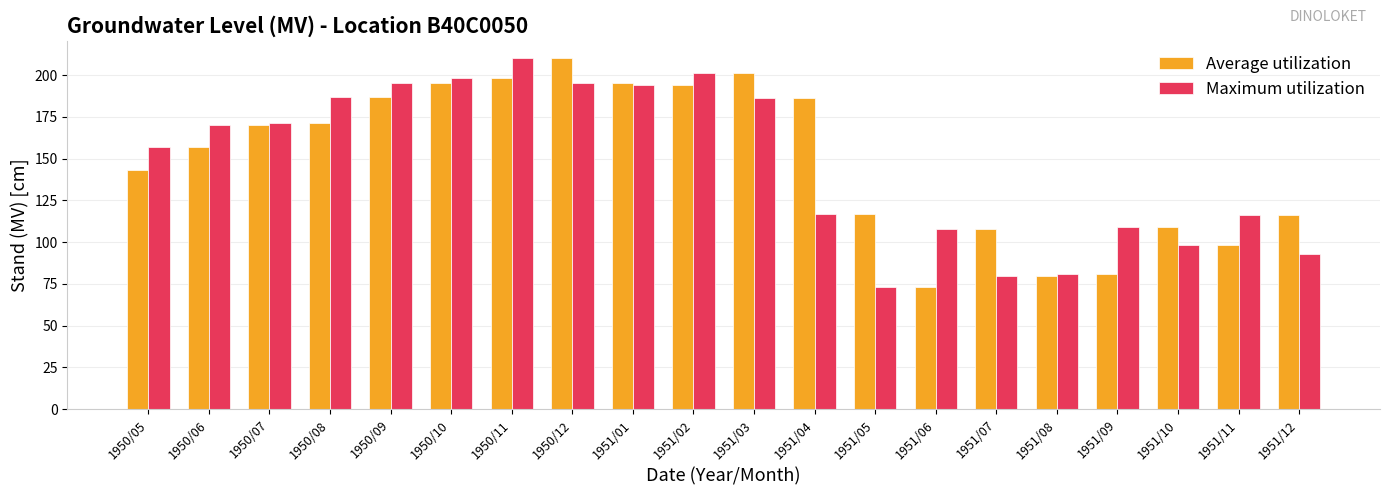

The Maximum utilization series shows 104 at 1951/05. True or false?

False